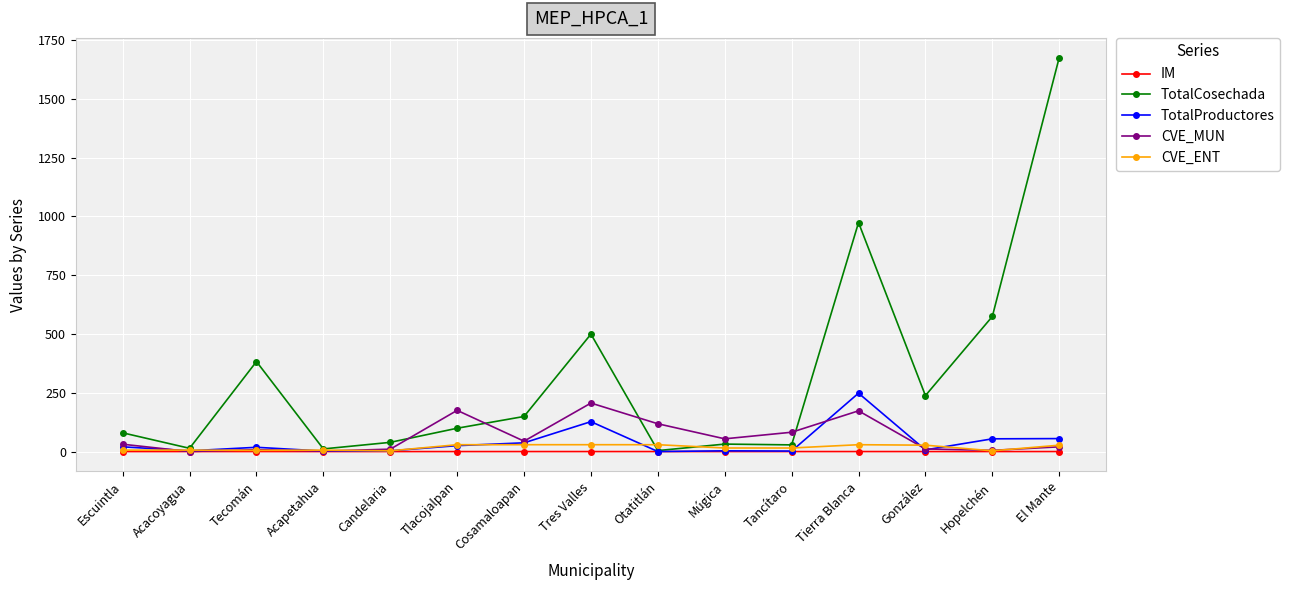

How many lines are shown in the chart?

5